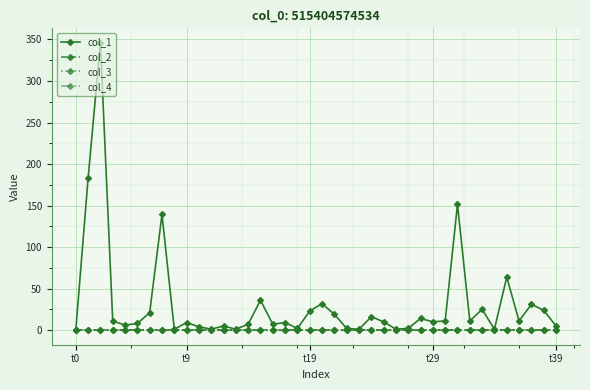

Is this an area chart (filled region under the line)?

No